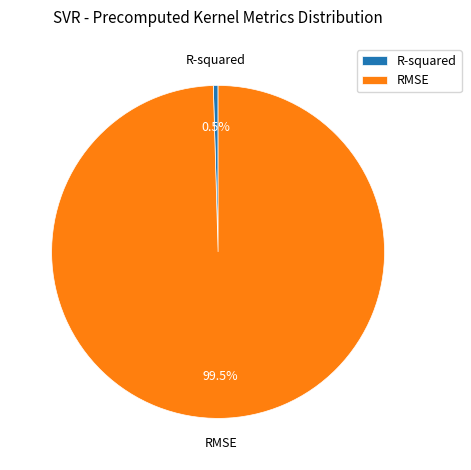

To the nearest percent, what is the average slice percentage?

50%